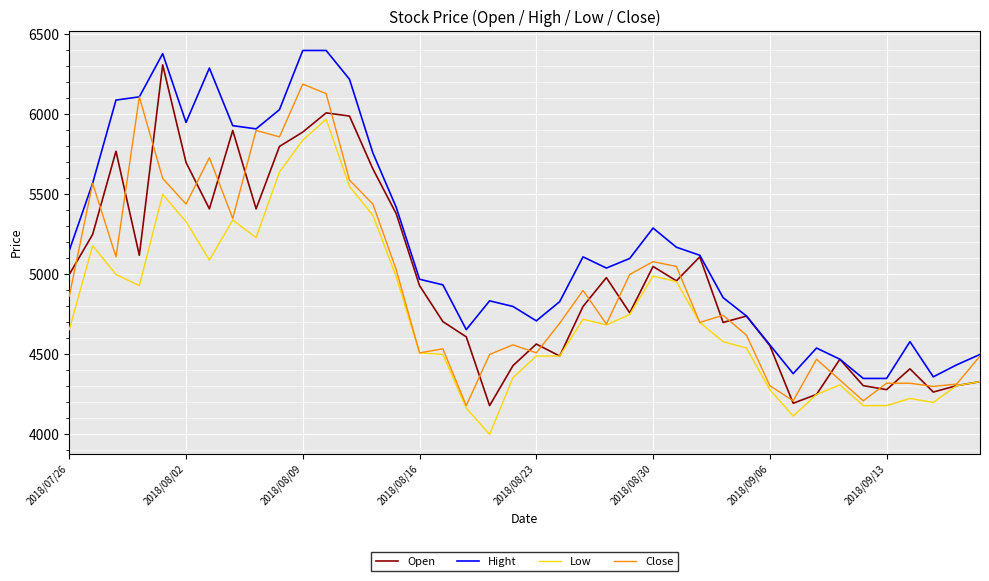

What is the highest value of the Open series?

6310